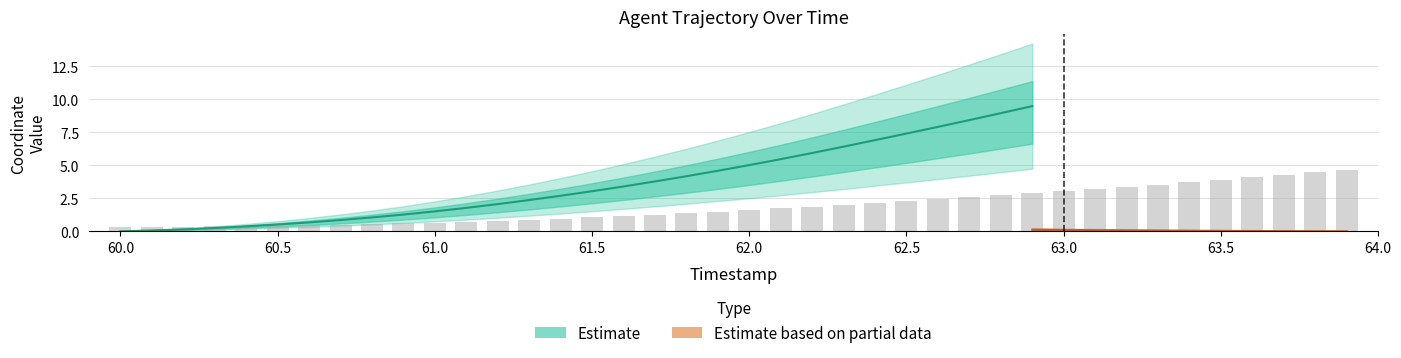

Reading left to right, transcribe all the data shown in this chart.

60.0=0.3	60.1=0.3	60.2=0.4	60.3=0.4	60.4=0.4	60.5=0.4	60.6=0.5	60.7=0.5	60.8=0.5	60.9=0.6	61.0=0.7	61.1=0.7	61.2=0.8	61.3=0.9	61.4=1.0	61.5=1.1	61.6=1.2	61.7=1.3	61.8=1.4	61.9=1.5	62.0=1.6	62.1=1.7	62.2=1.9	62.3=2.0	62.4=2.1	62.5=2.3	62.6=2.4	62.7=2.6	62.8=2.7	62.9=2.9	63.0=3.0	63.1=3.2	63.2=3.4	63.3=3.5	63.4=3.7	63.5=3.9	63.6=4.1	63.7=4.3	63.8=4.5	63.9=4.7